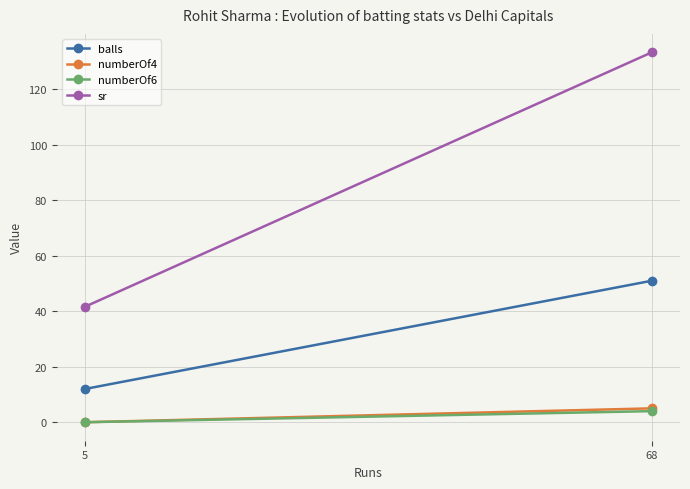

The value of balls at 5 is 17.6. True or false?

False